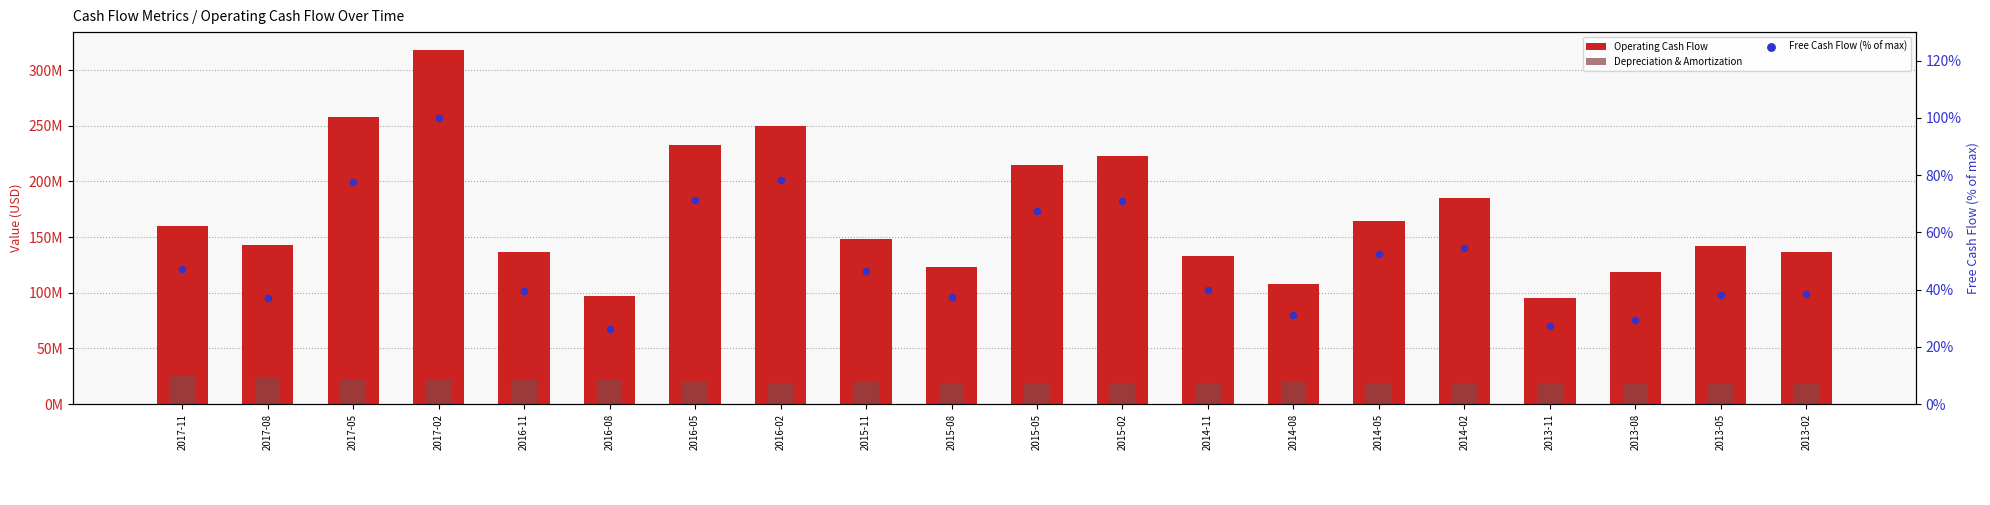

Is the value of Operating Cash Flow at 2013-08 greater than the value of Free Cash Flow (% of max) at 2014-08?

Yes